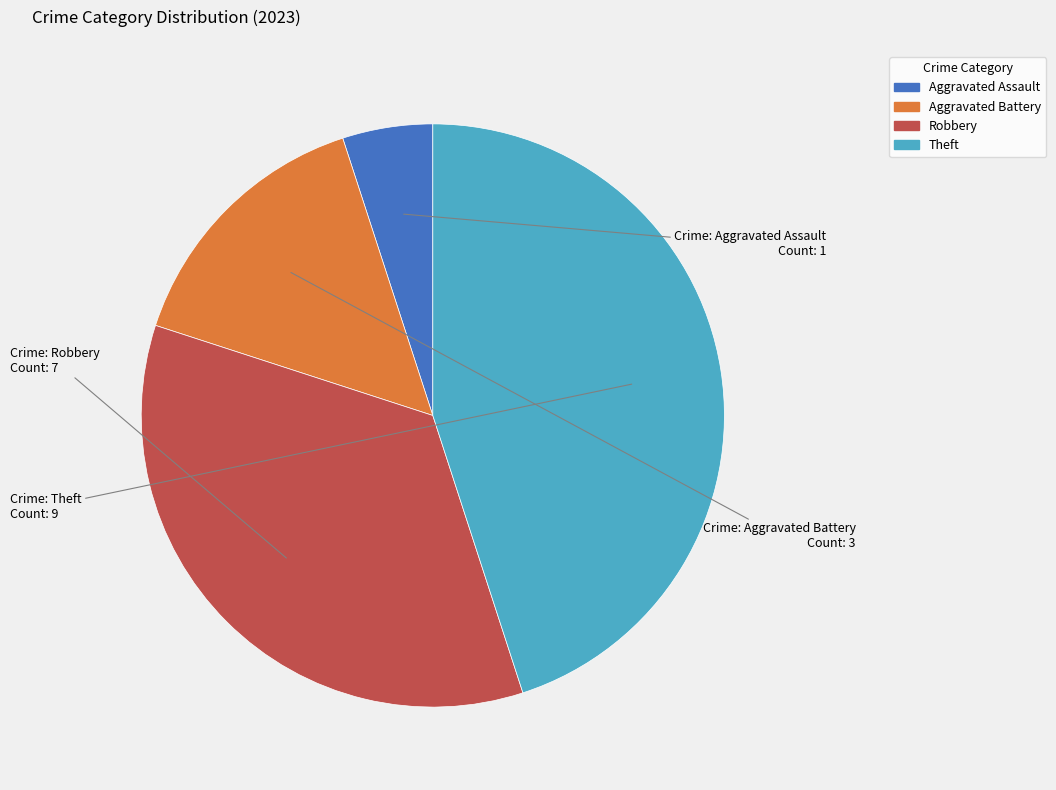

Approximately how many times larger is the value at Theft compared to Aggravated Assault?

9.0